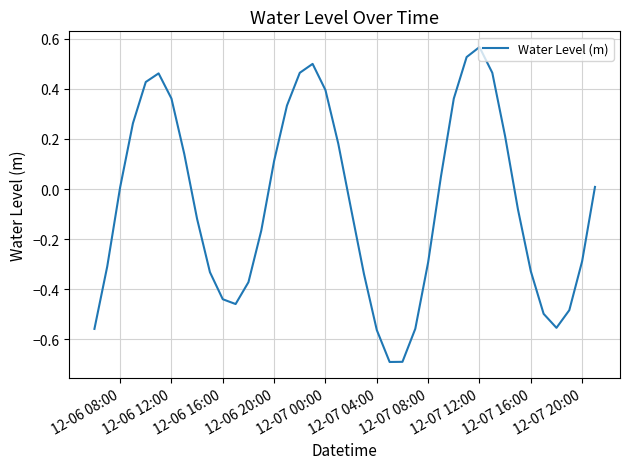

What is the difference between the second highest and minimum values?

1.2